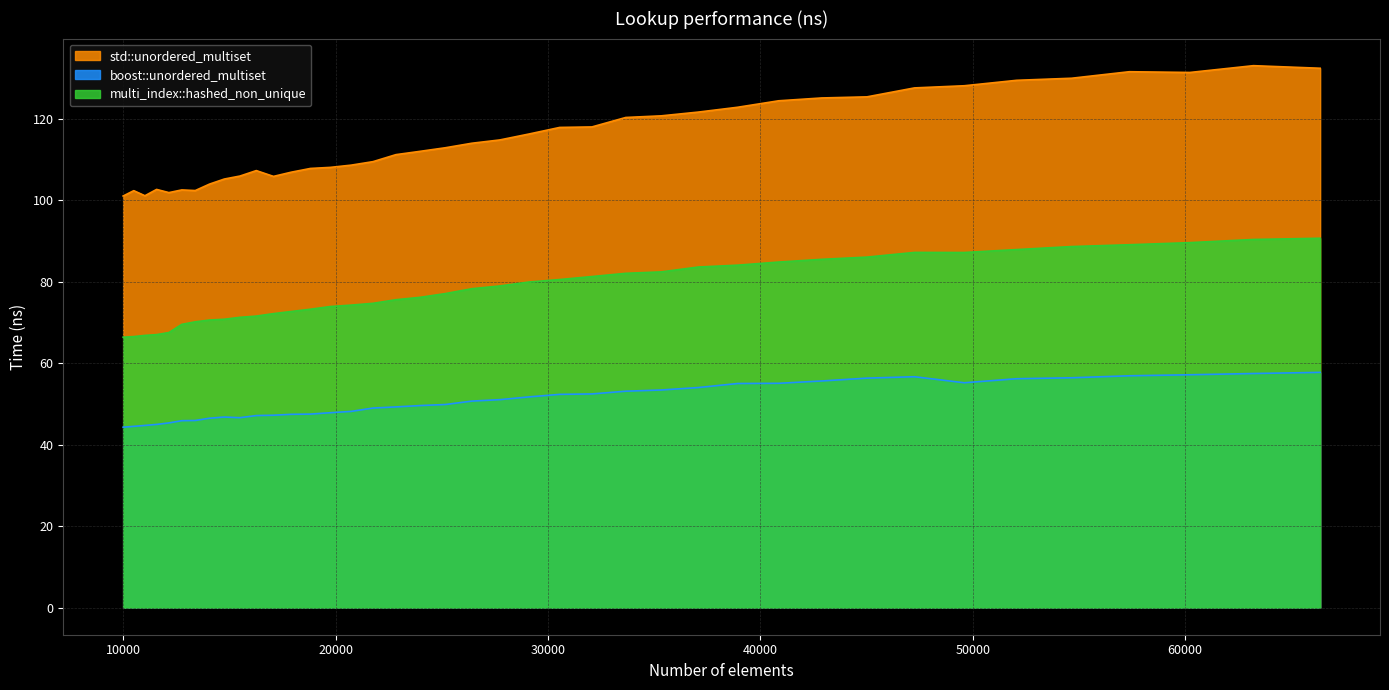

At which label is boost::unordered_multiset closest to 51?

27733